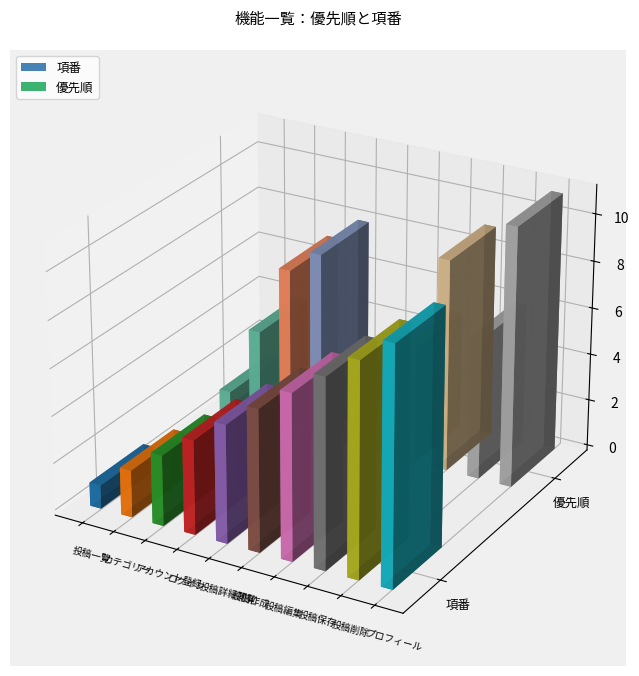

Where is the data nearest to the value 5?

投稿詳細閲覧